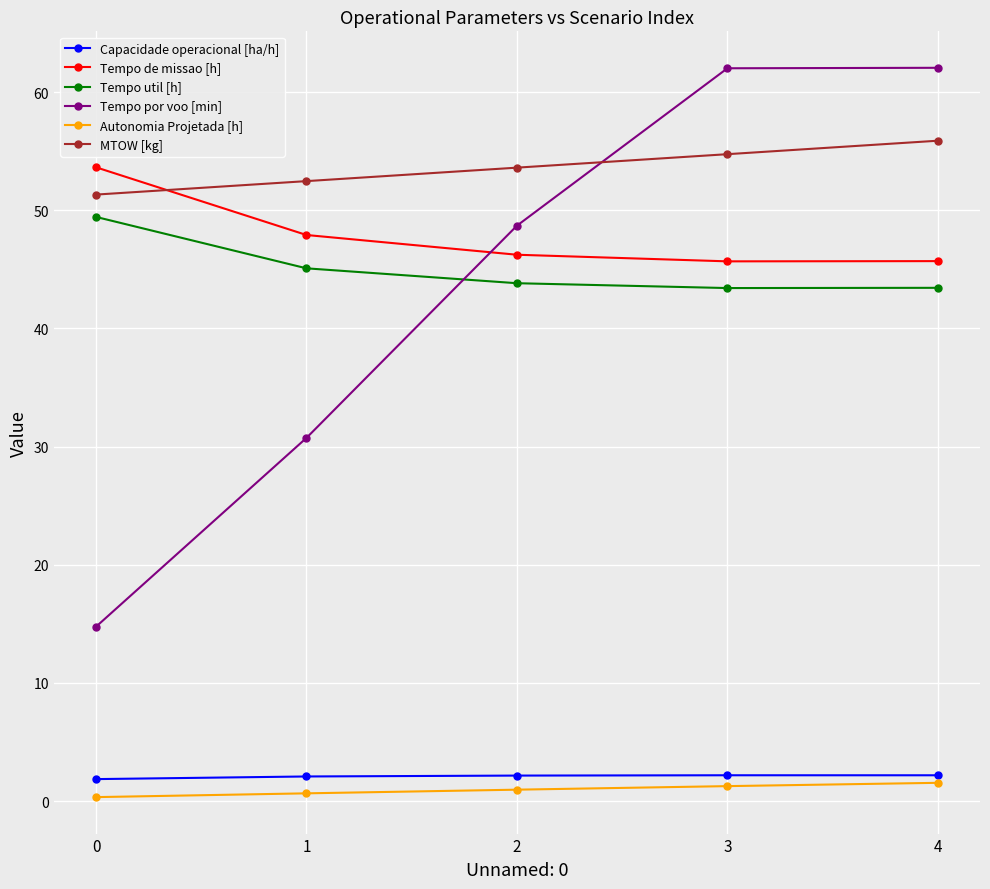

True or false: MTOW [kg] and Capacidade operacional [ha/h] cross at least once.

False